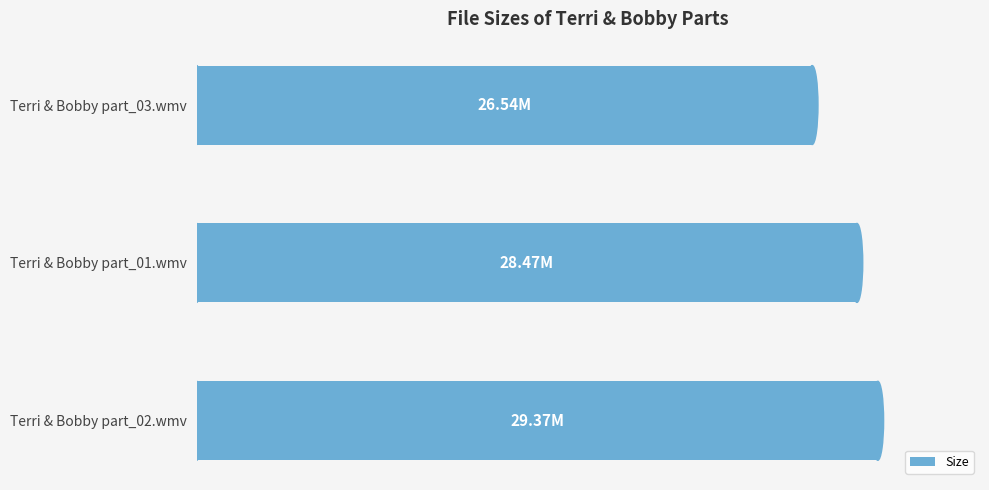

Are the bars horizontal?

Yes